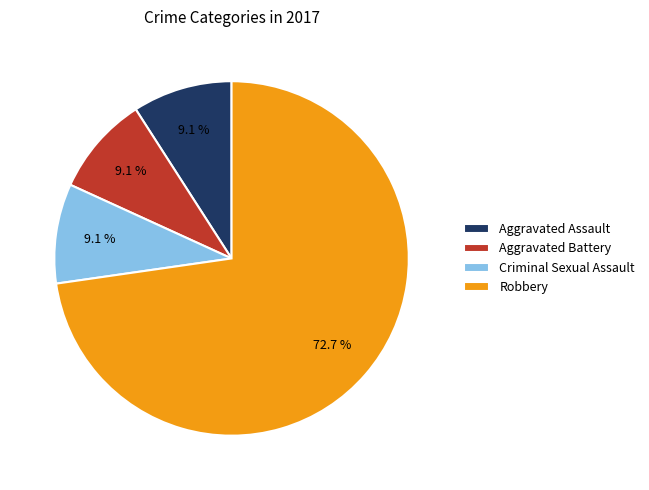

Which category has the biggest portion of the pie?

Robbery